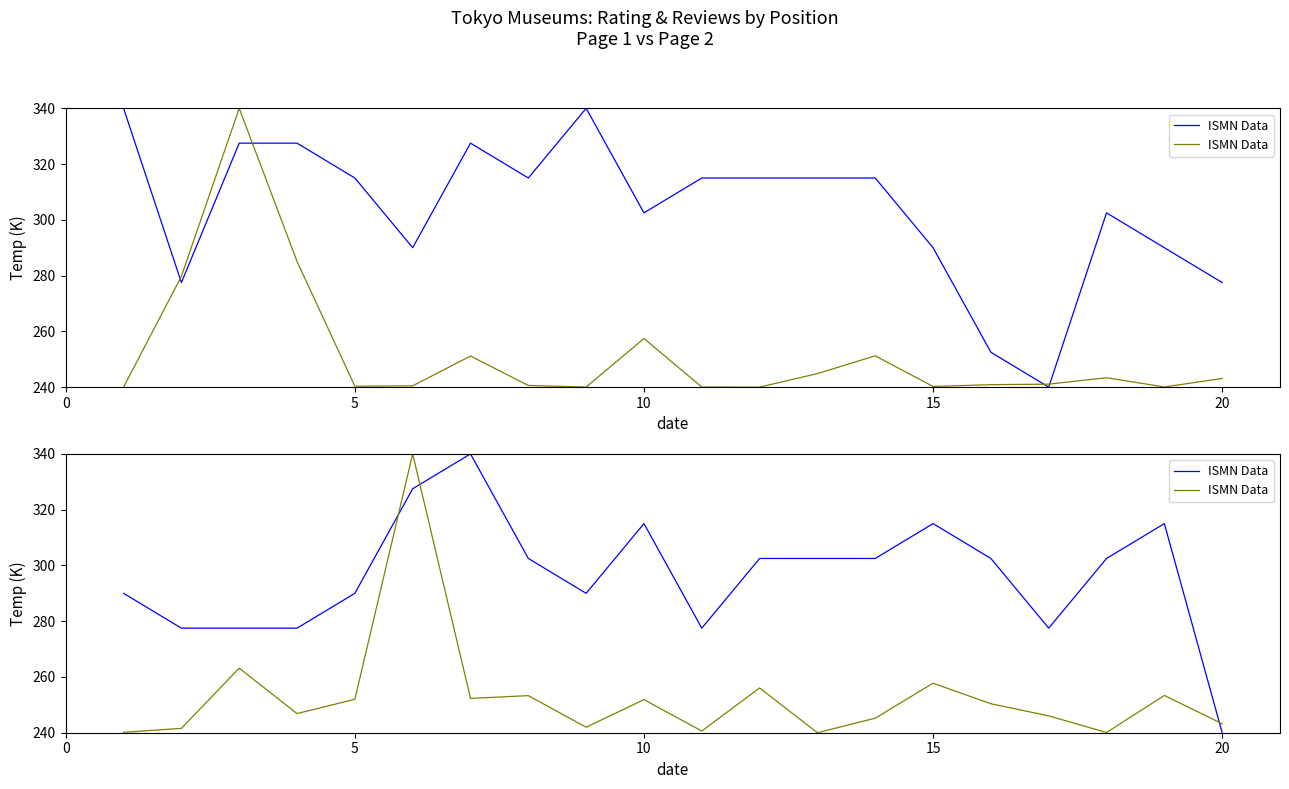

Count the number of categories in the chart.

20